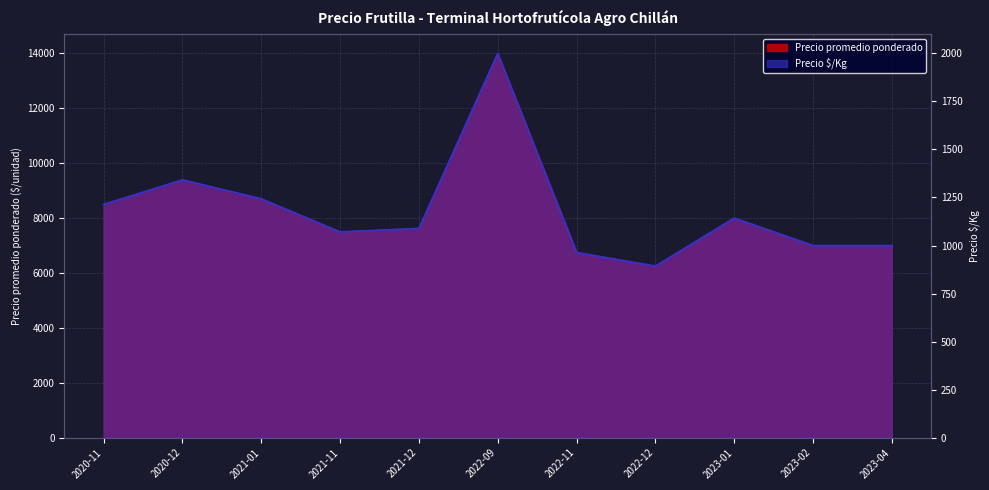

What is the difference between the maximum and second lowest values in the Precio promedio ponderado series?

7250